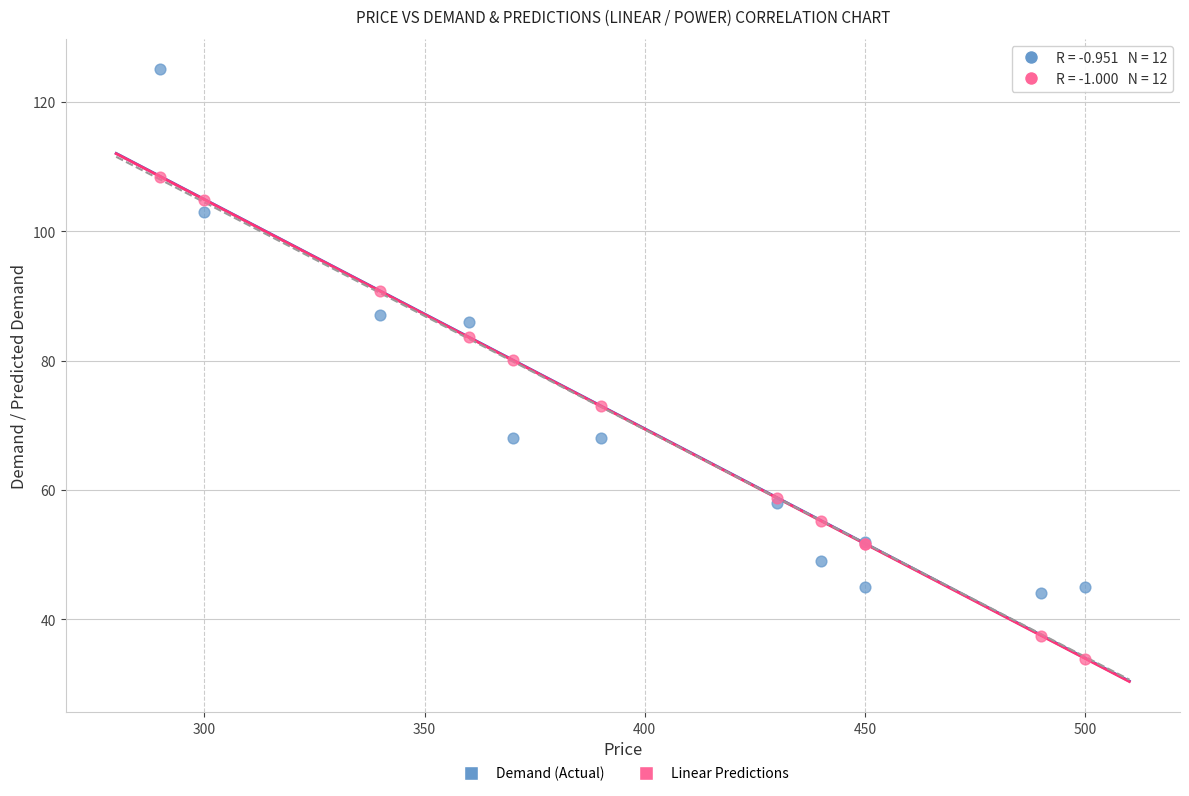

Which series contains the lowest Y value?

Linear Predictions